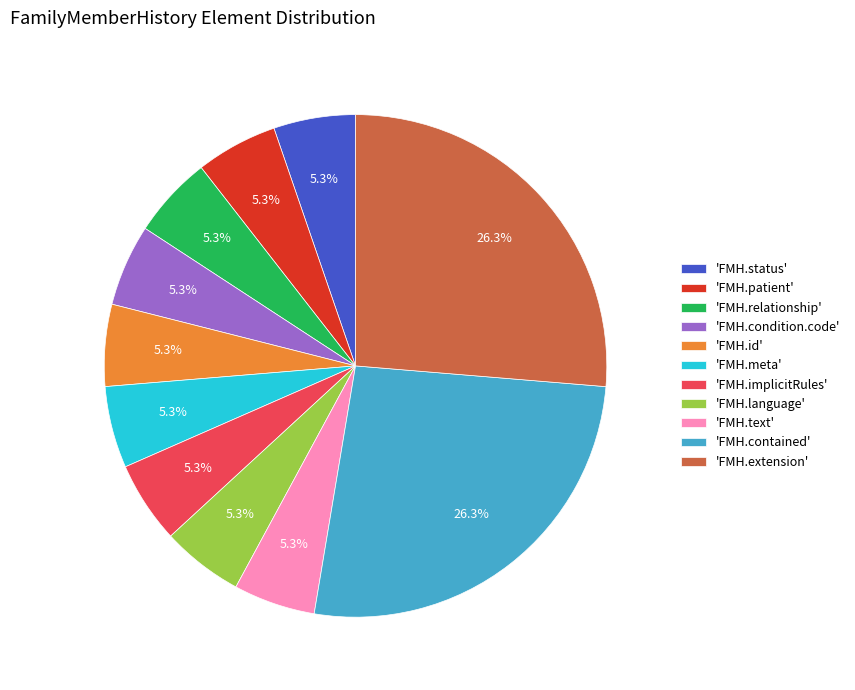

Is there a majority slice in this chart?

No